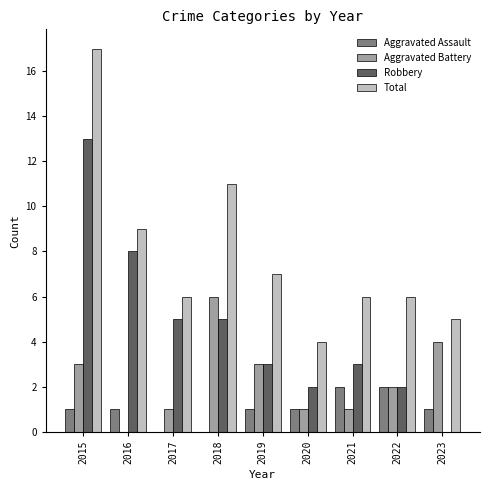

At which label does Aggravated Battery first exceed 2?

2015